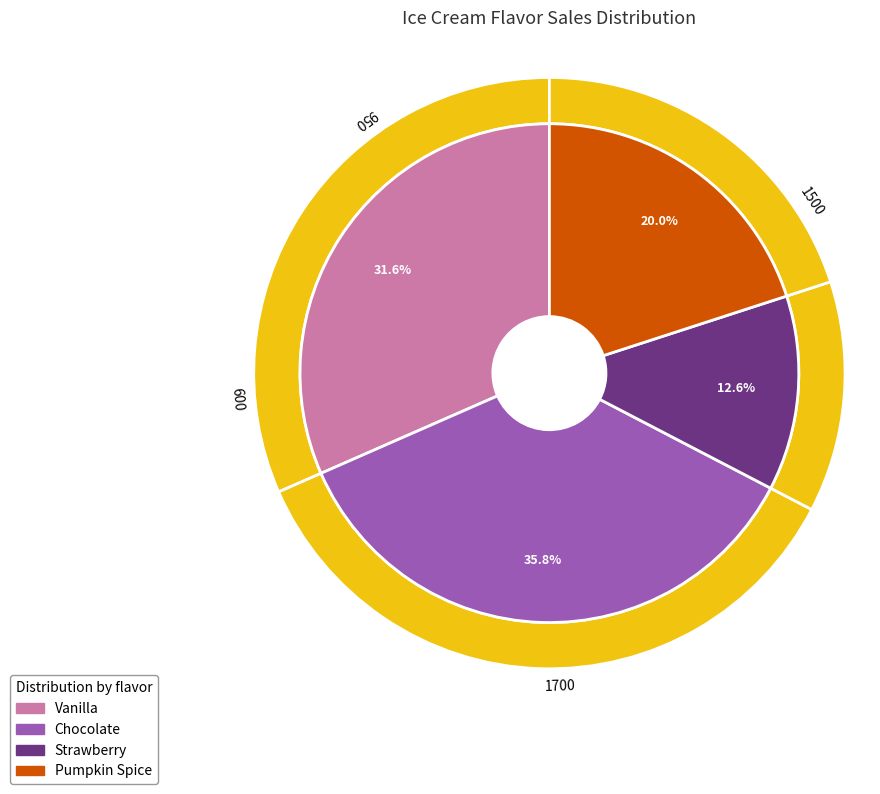

Does any single category account for the majority?

No